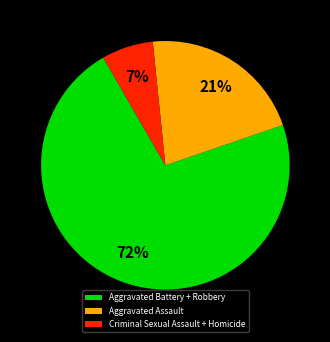

Count the number of slices in the pie.

3